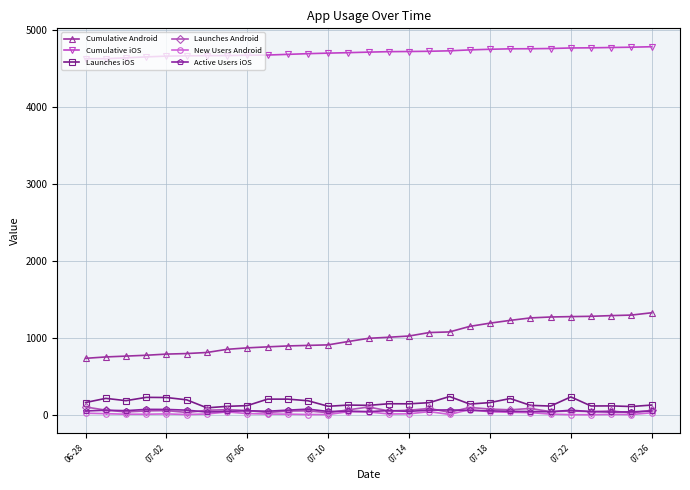

True or false: Cumulative Android and New Users Android intersect in this chart.

False